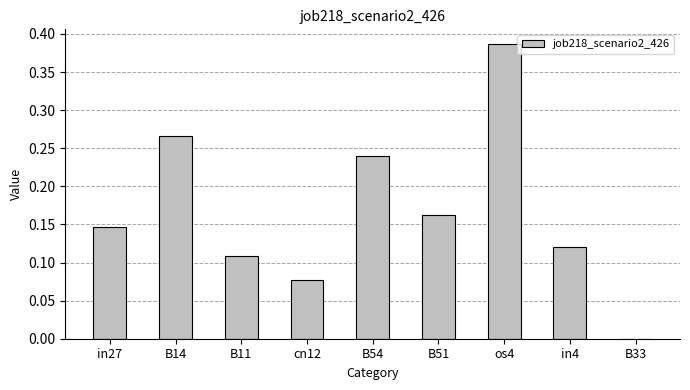

The chart shows a value of -0.1 at B33. True or false?

False